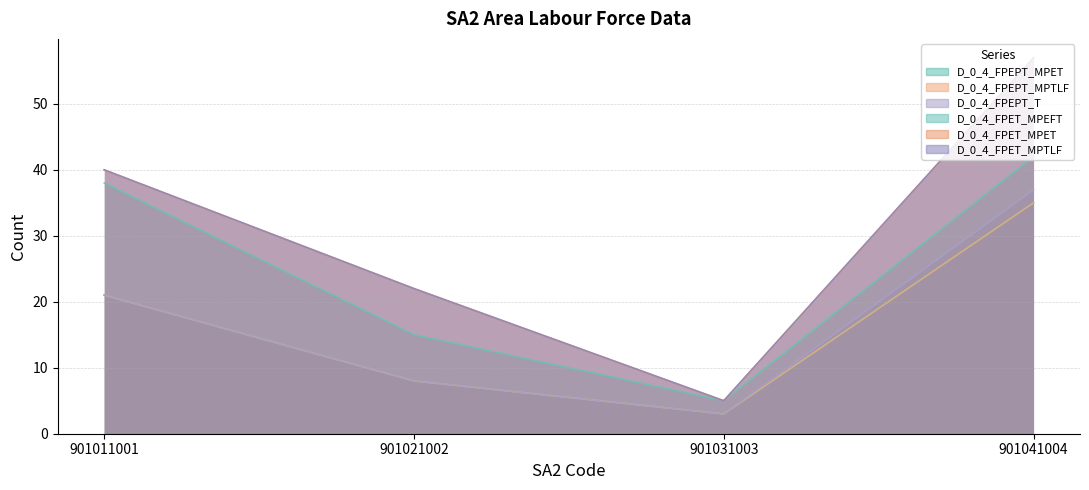

True or false: D_0_4_FPET_MPET and D_0_4_FPEPT_MPET cross at least once.

False